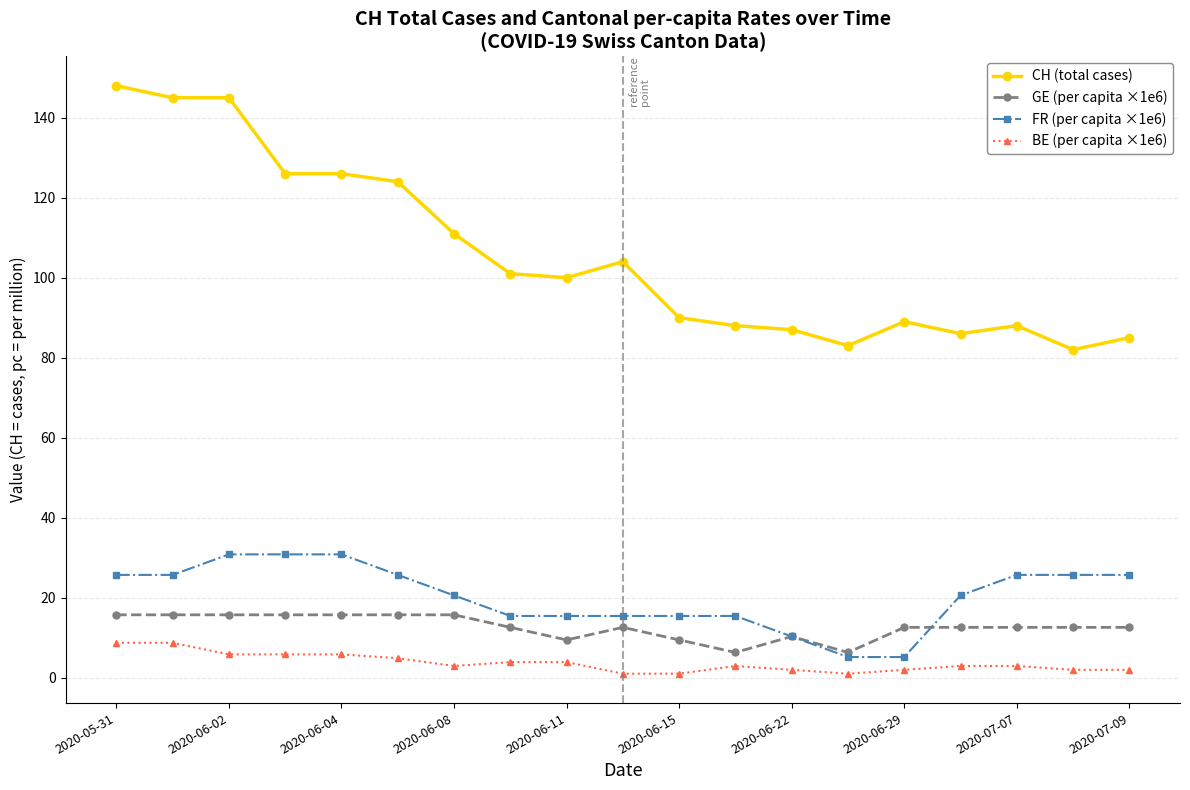

What is the value of the GE (per capita ×1e6) point at the 7th from the left?

15.7